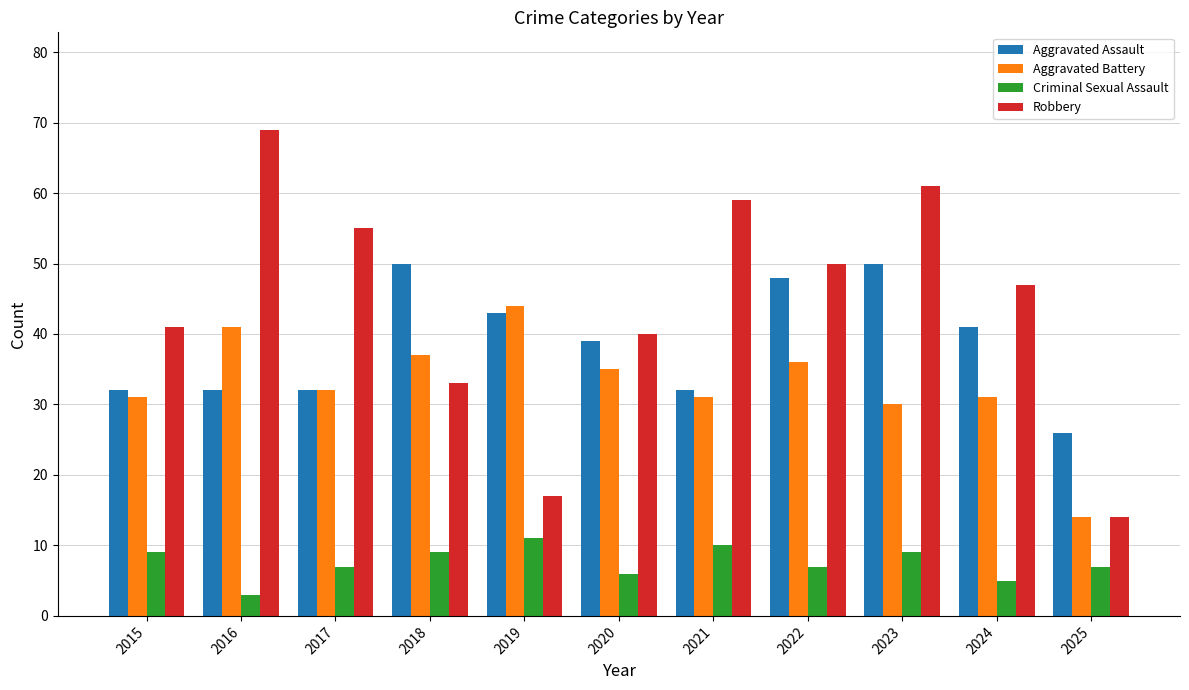

Count the number of data series in this chart.

4